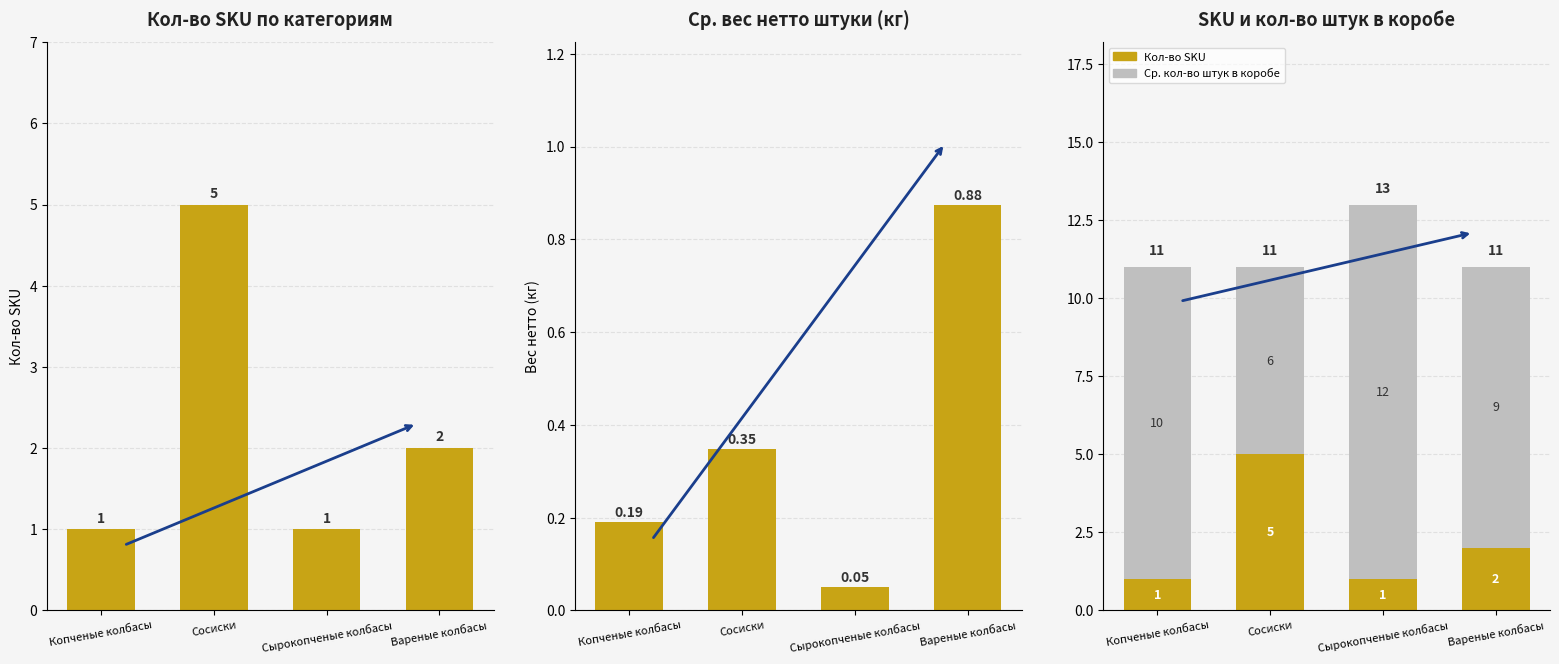

Which series has the largest total across all categories?

Ср. кол-во штук в коробе